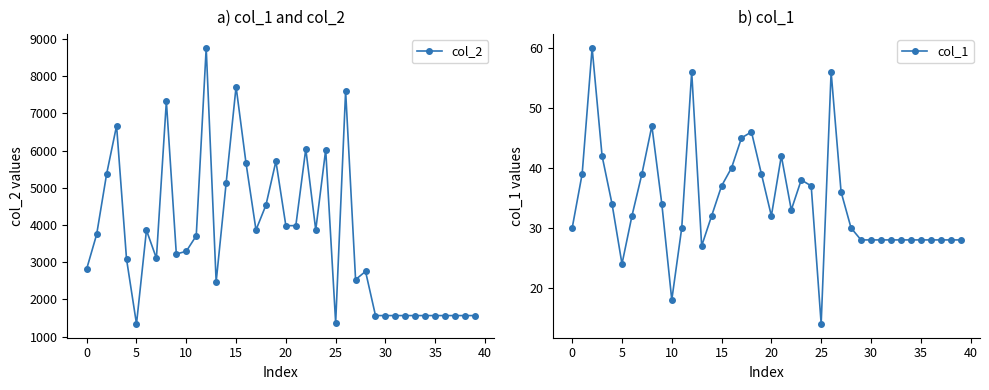

What is the label of the 36th point from the left?

35